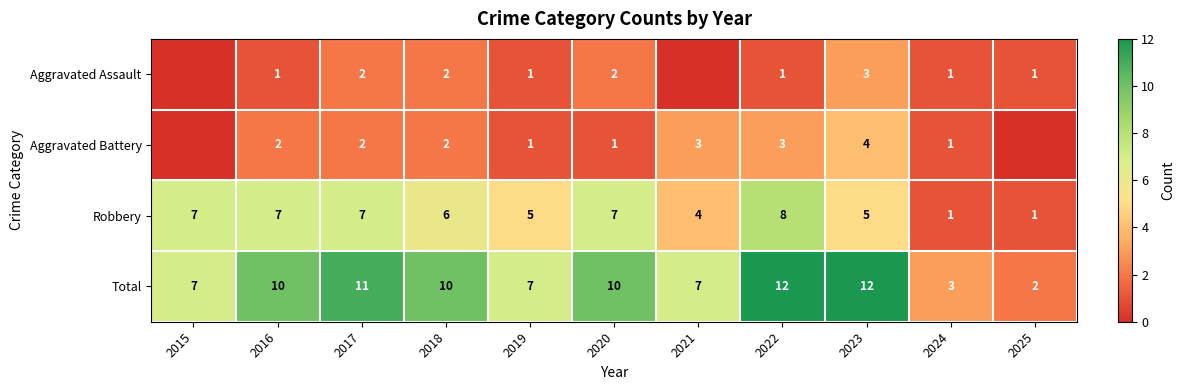

What is the difference between the maximum and minimum values in the Robbery series?

7